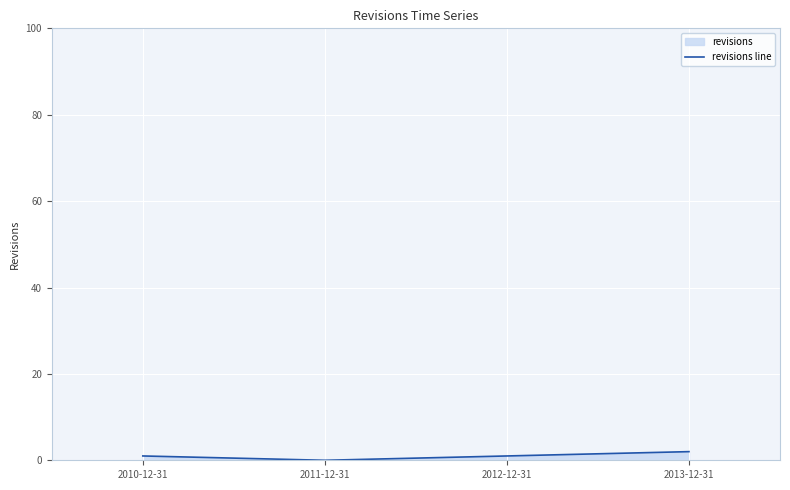

How many lines are shown in the chart?

1